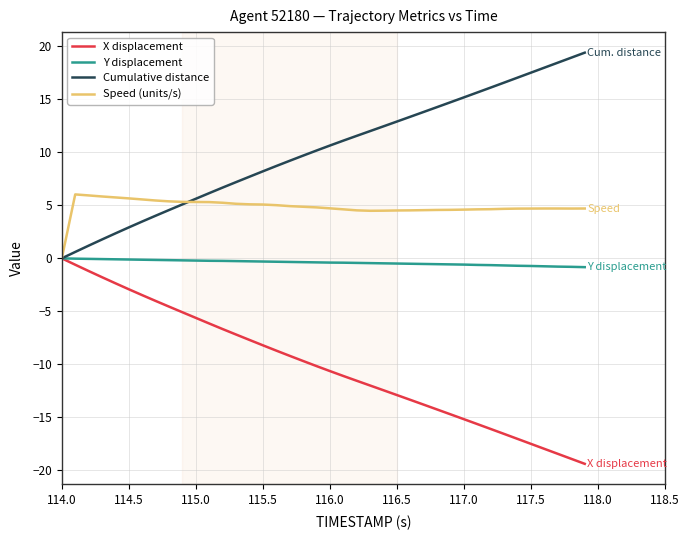

List the series in order of their overall mean, highest first.

Cumulative distance, Speed (units/s), Y displacement, X displacement